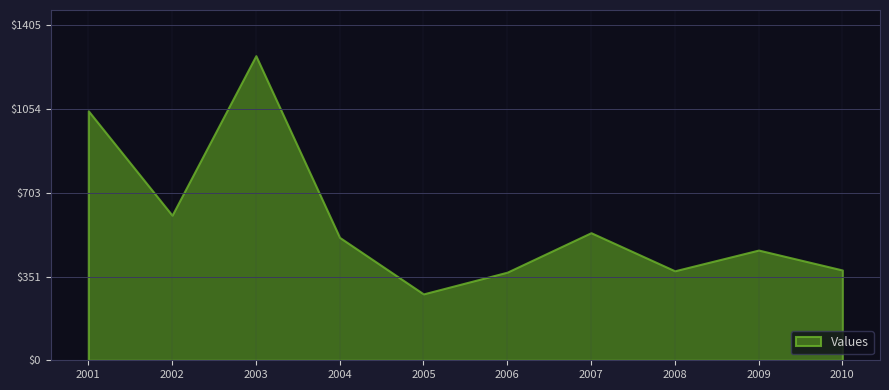

What is the sum of the values at 2007-01-15 and 2010-01-15?

913.6